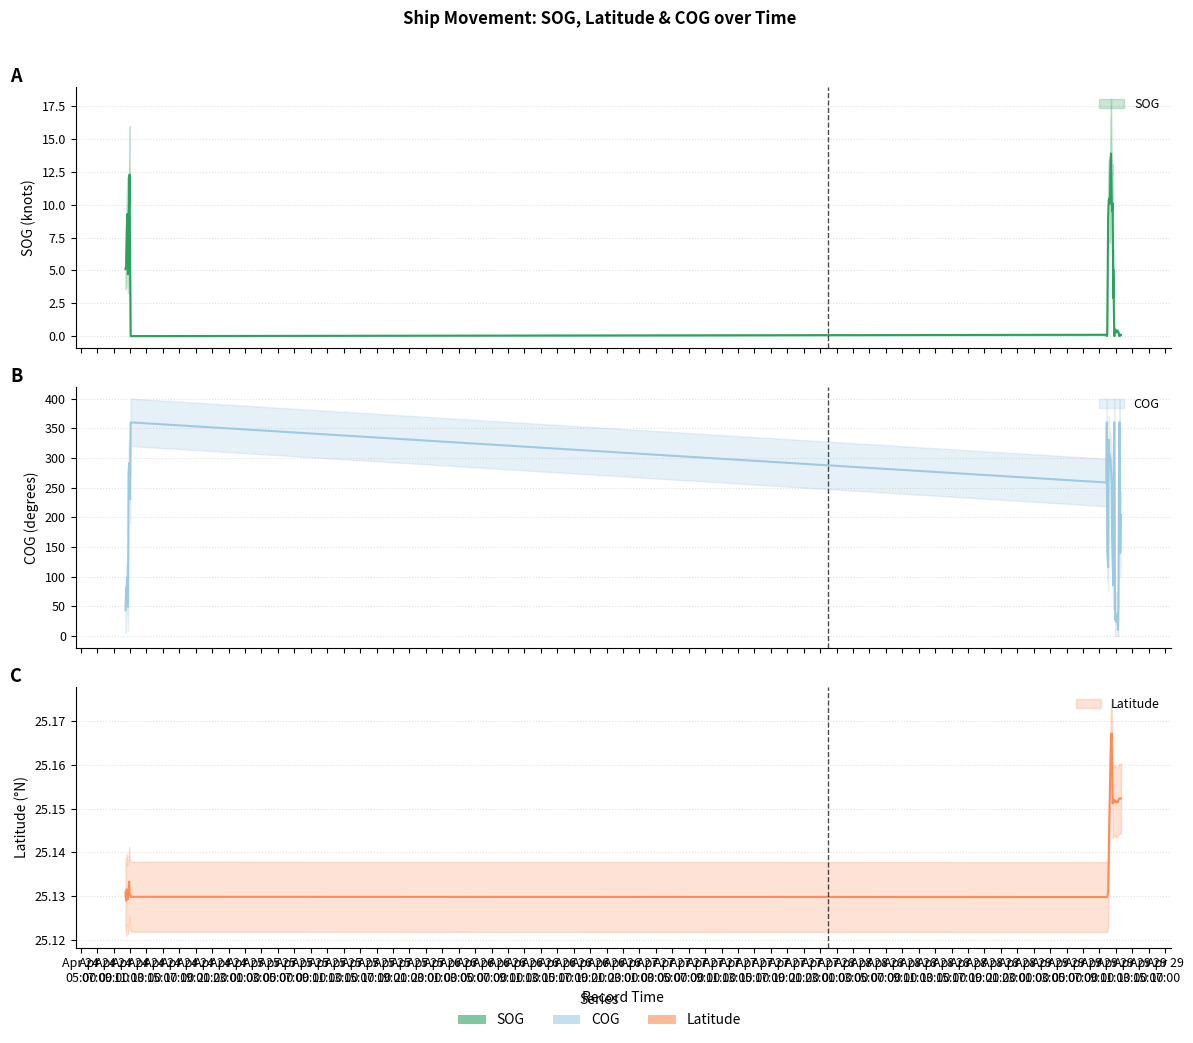

Reading right to left, list all the values displayed in this chart.

SOG: 0.1	0.1	0.0	0.0	0.3	0.3	0.4	0.4	0.3	0.5	0.0	5.1	2.9	10.1	9.5	11.1	13.9	13.0	10.1	10.5	10.3	9.2	0.2	0.0	0.1	0.0	0.0	5.6	12.3	10.1	8.7	4.7	9.3	7.7	5.4	5.1
Latitude: 25.2	25.2	25.2	25.2	25.2	25.2	25.2	25.2	25.2	25.2	25.2	25.2	25.2	25.2	25.2	25.2	25.2	25.2	25.2	25.1	25.1	25.1	25.1	25.1	25.1	25.1	25.1	25.1	25.1	25.1	25.1	25.1	25.1	25.1	25.1	25.1
COG: 203.8	140.1	360.0	360.0	49.3	10.1	37.8	23.7	33.7	27.7	360.0	223.6	85.1	124.7	169.6	262.2	280.4	299.7	303.4	308.4	330.7	116.1	144.7	360.0	258.7	360.0	360.0	230.5	270.9	291.4	274.1	48.8	99.0	75.7	80.9	43.8